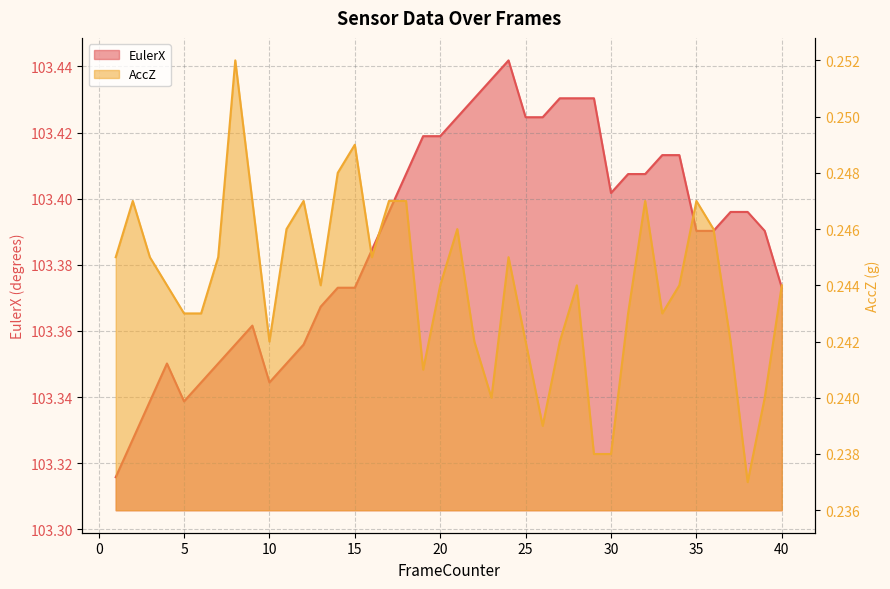

Which series has the largest range (max minus min)?

EulerX